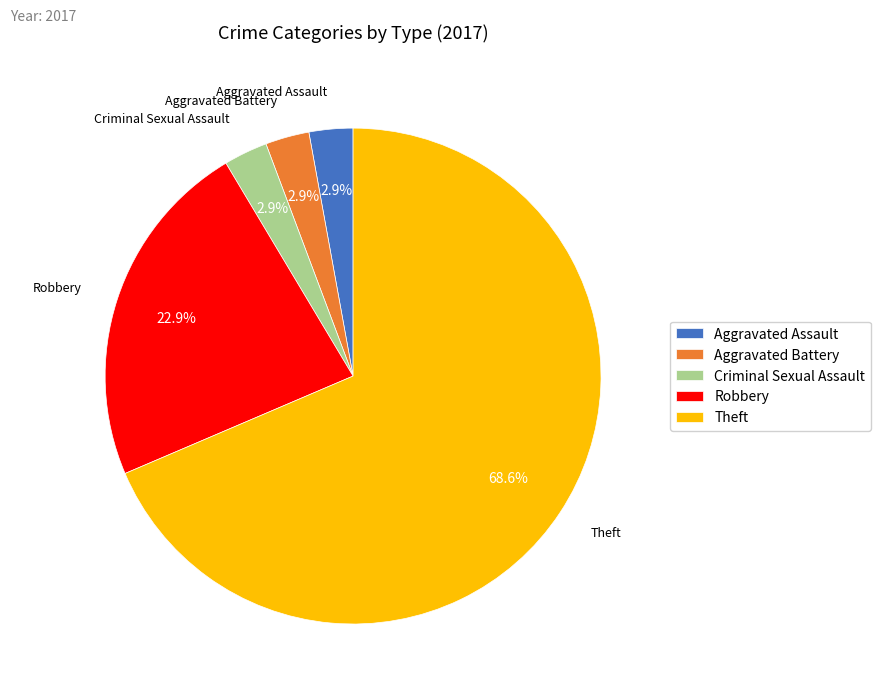

To the nearest percent, what is the combined percentage of Criminal Sexual Assault and Robbery?

26%